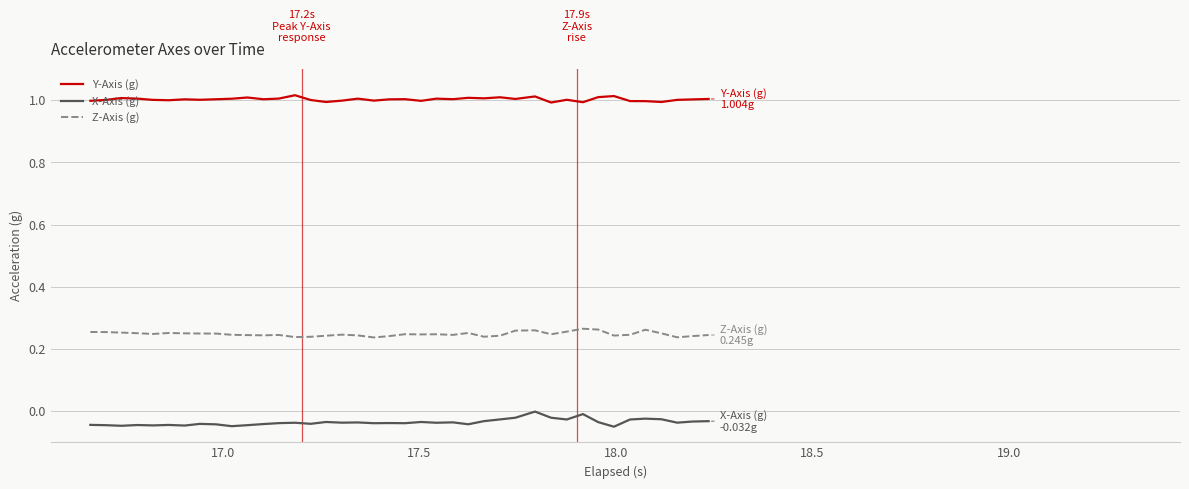

In Z-Axis (g), how many points are higher than both neighbors (excluding endpoints)?

9